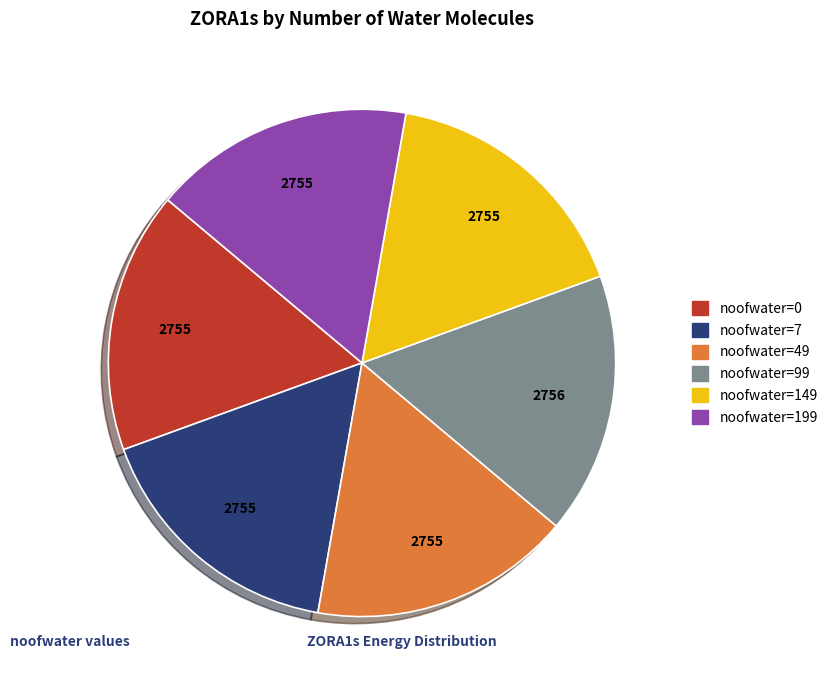

Approximately how many times larger is the value at noofwater=49 compared to noofwater=0?

1.0